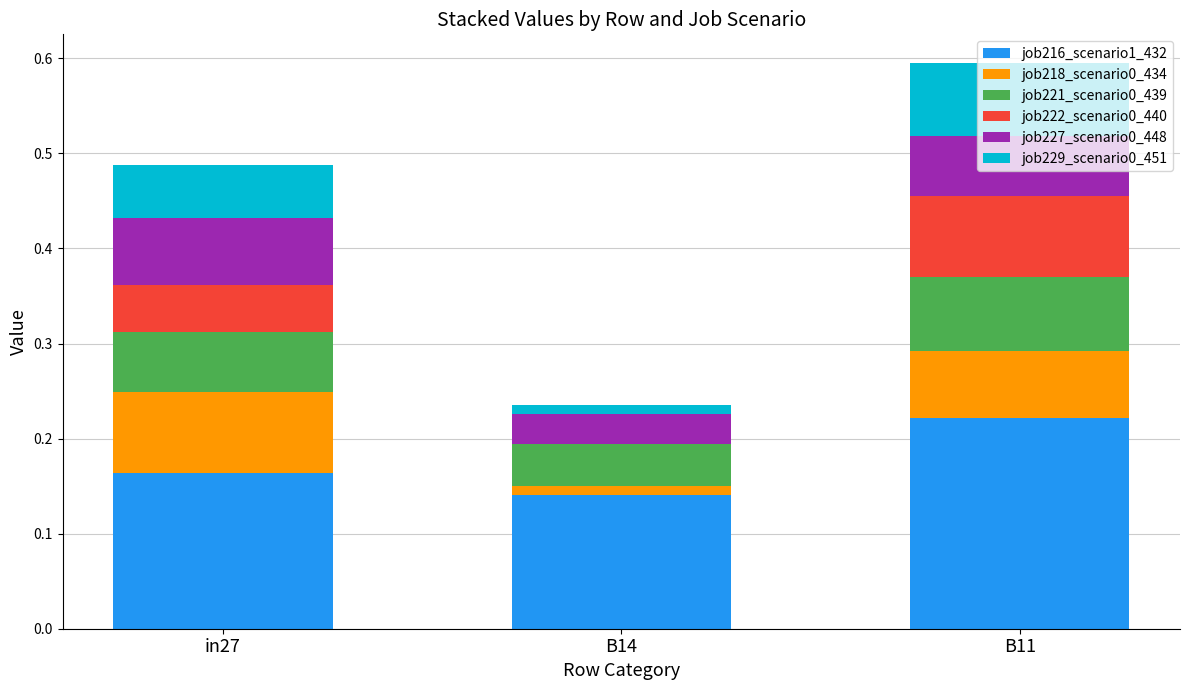

What is the total value across all series at in27?

0.5